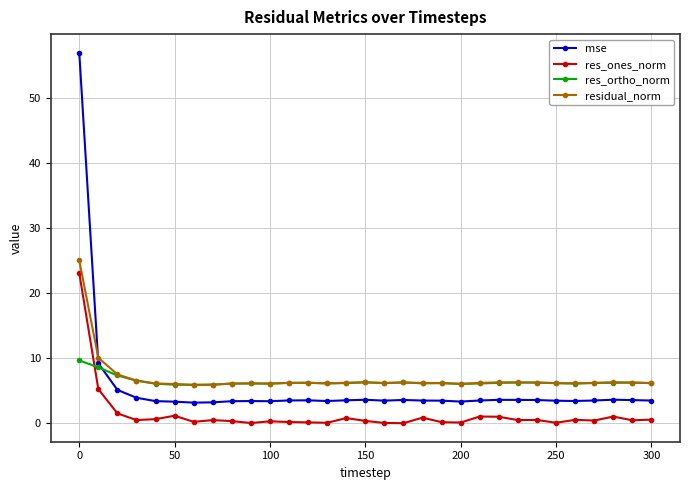

At how many categories does at least one series exceed 9?

2